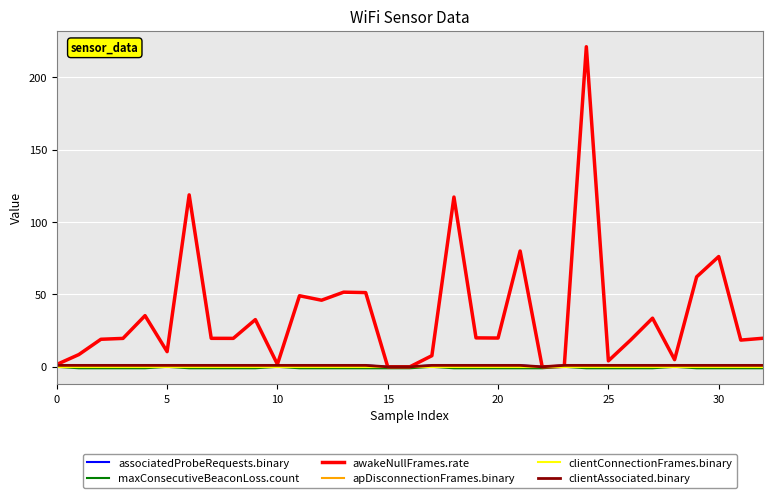

Between which two adjacent categories do associatedProbeRequests.binary and awakeNullFrames.rate first intersect?

23 and 24